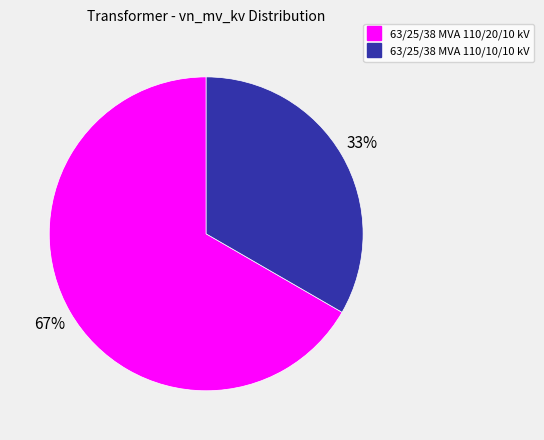

Which category has the smallest portion of the pie?

63/25/38 MVA 110/10/10 kV